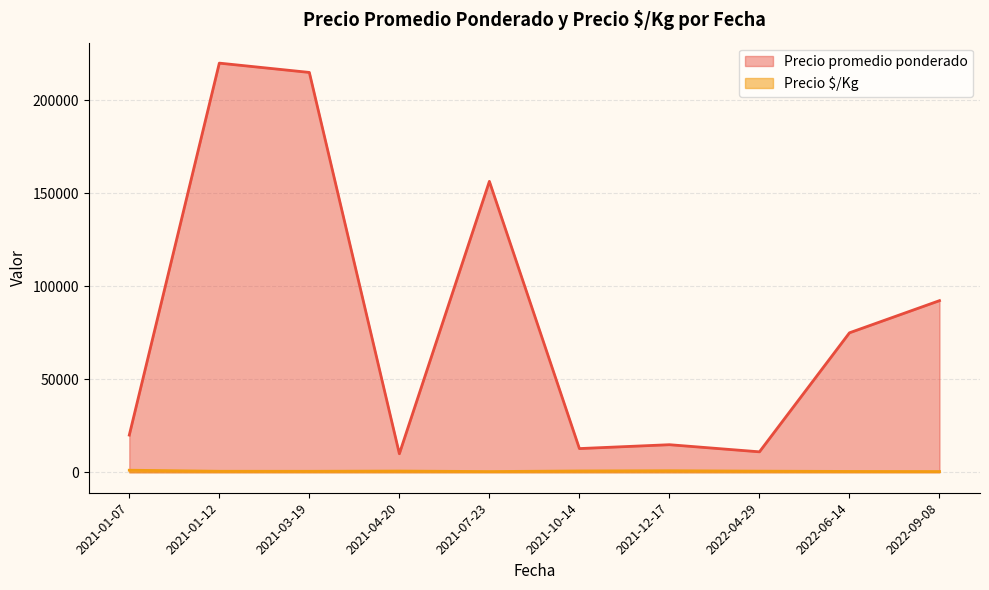

How many lines are shown in the chart?

2